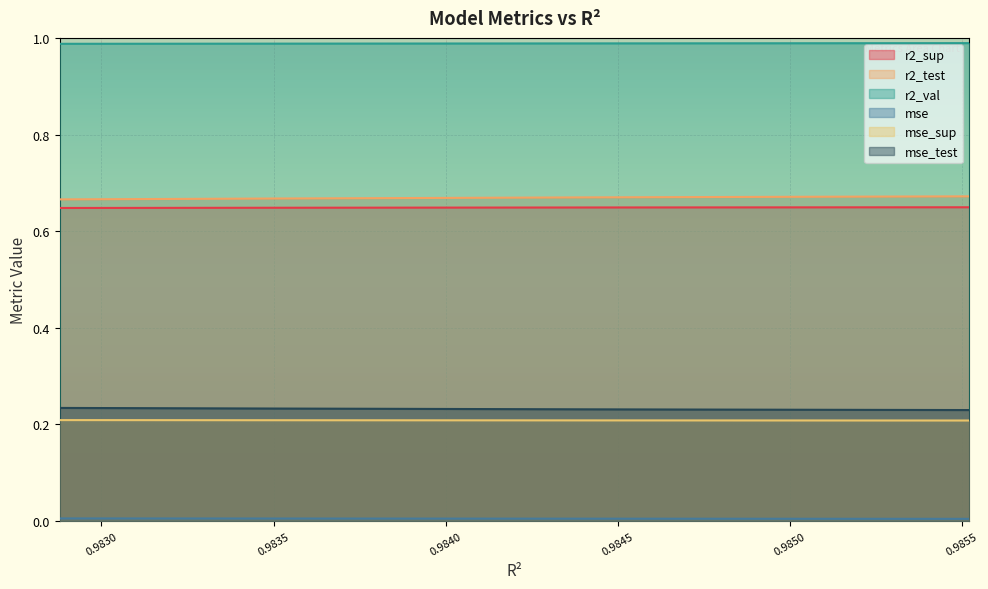

Which series has the widest spread of values?

r2_test